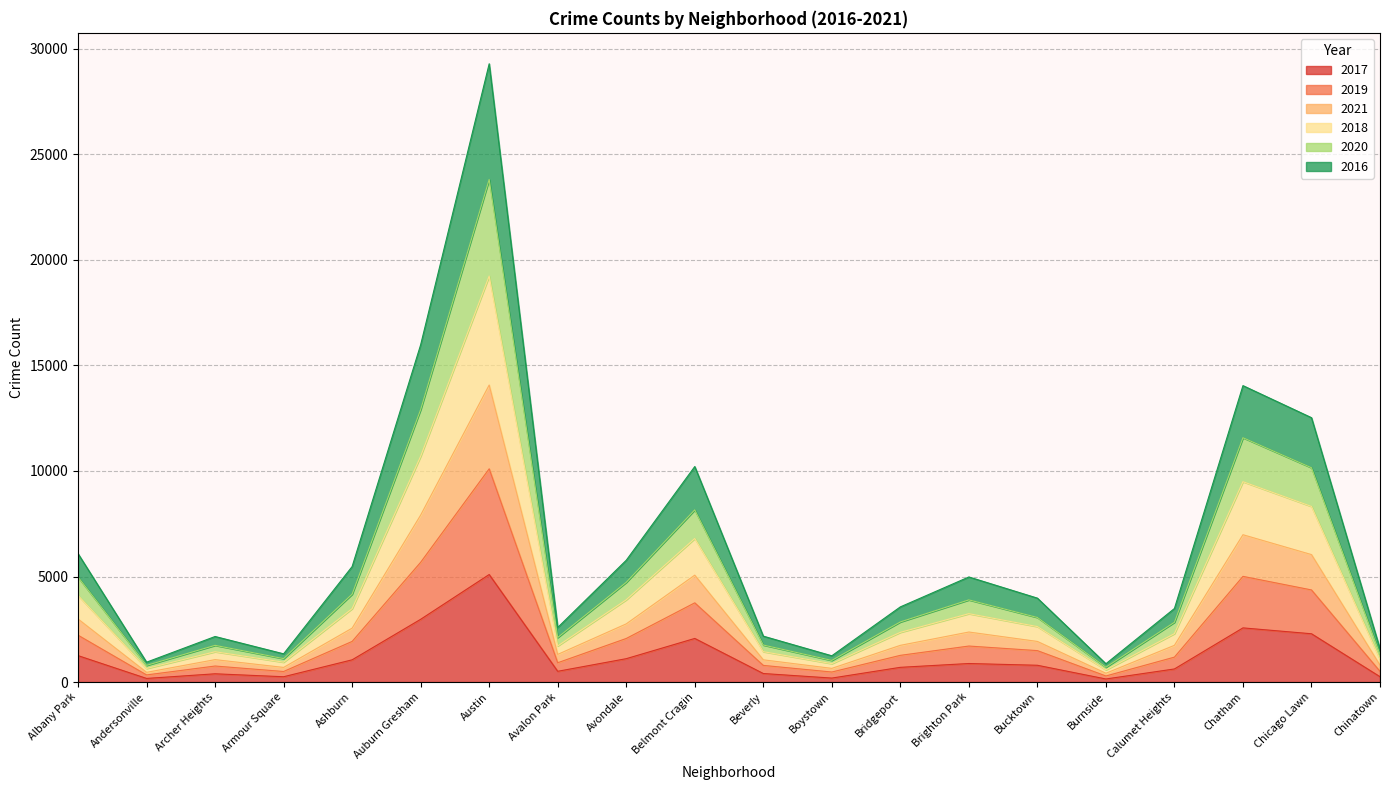

At which label does 2016 reach its peak?

Austin